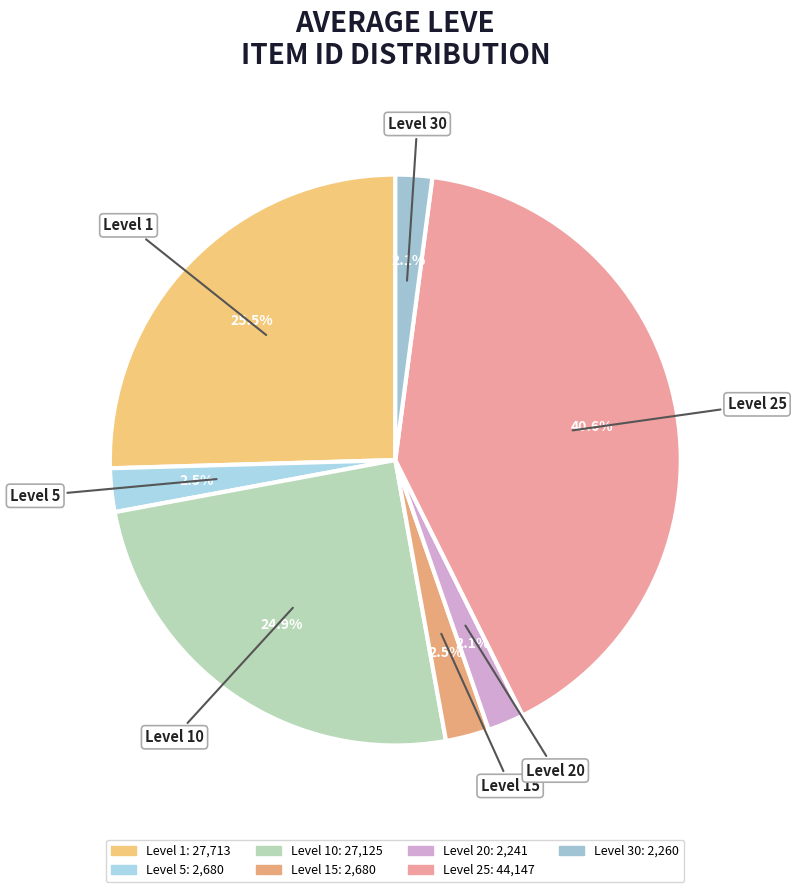

Is there a majority slice in this chart?

No